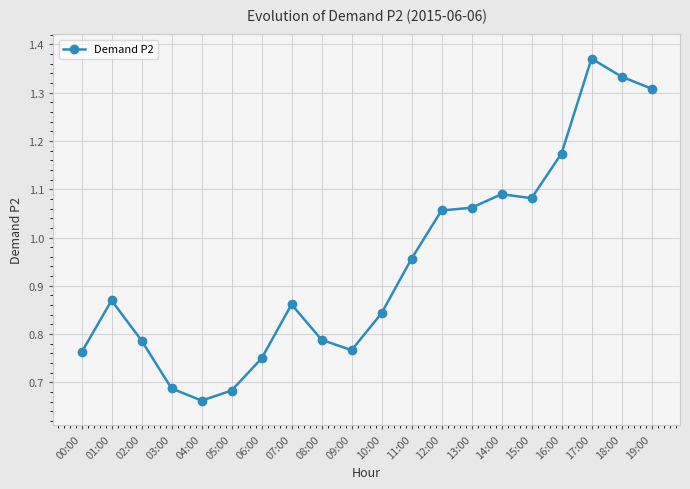

Where is the first local minimum?

04:00